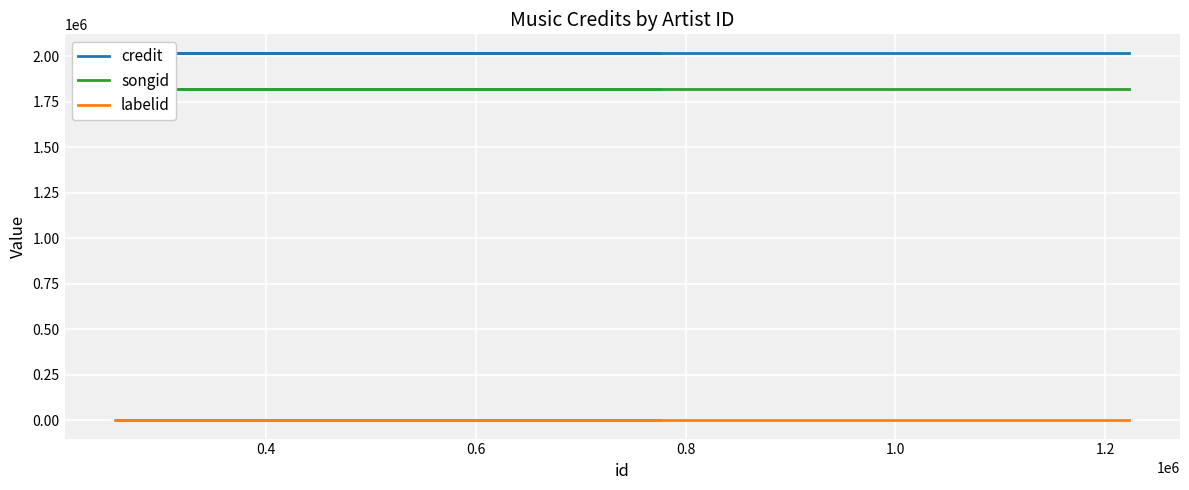

Rank the series at 0.6 from highest to lowest value.

credit, songid, labelid